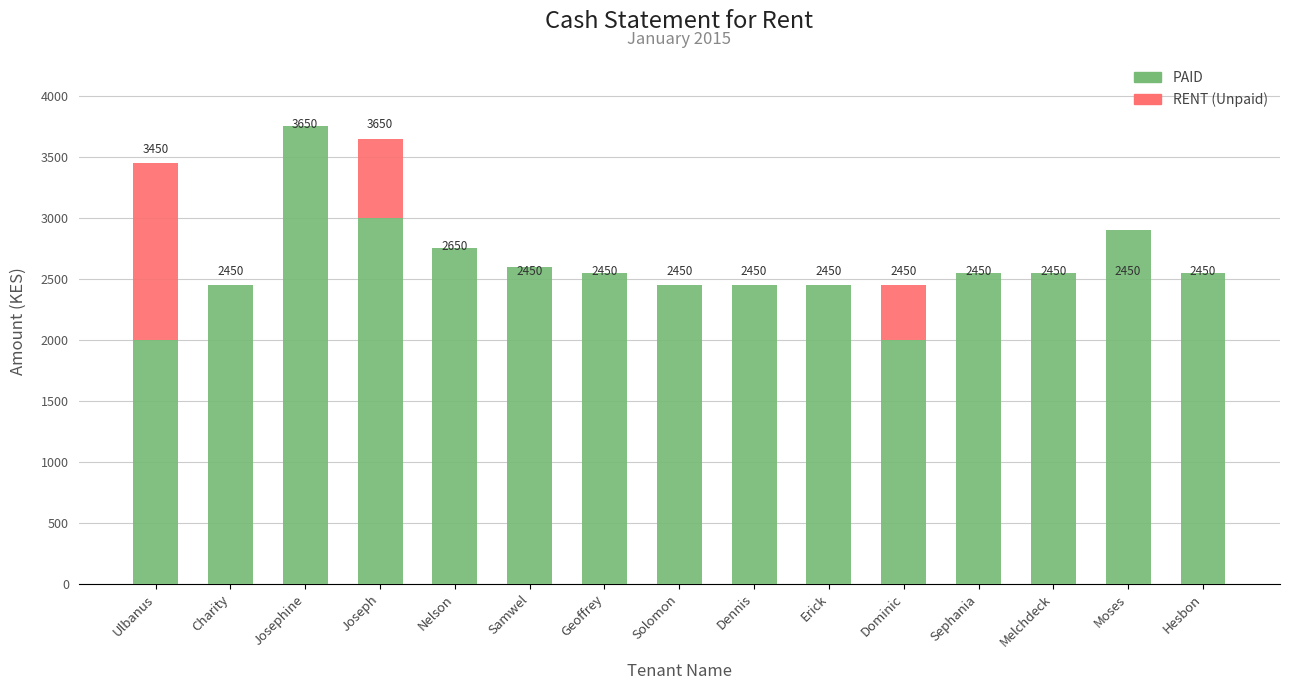

Read the PAID value at Ulbanus.

2000